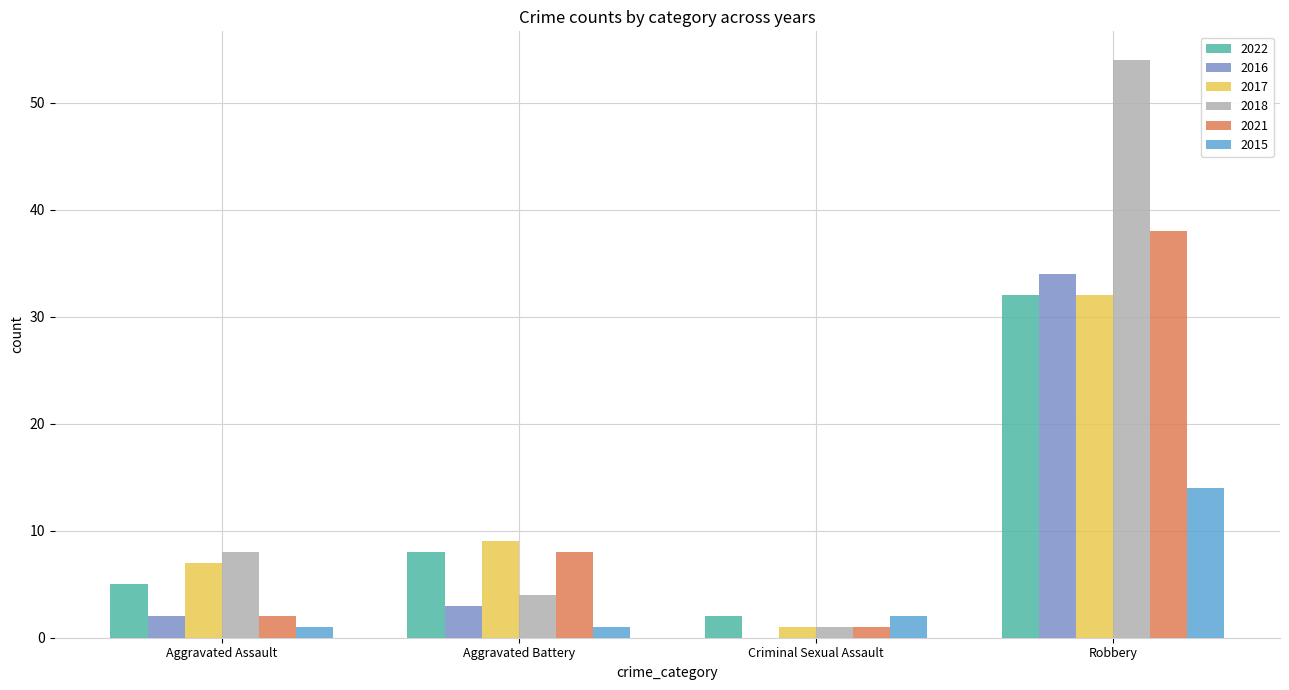

Is it true that 2017 equals 7 at Aggravated Assault?

True